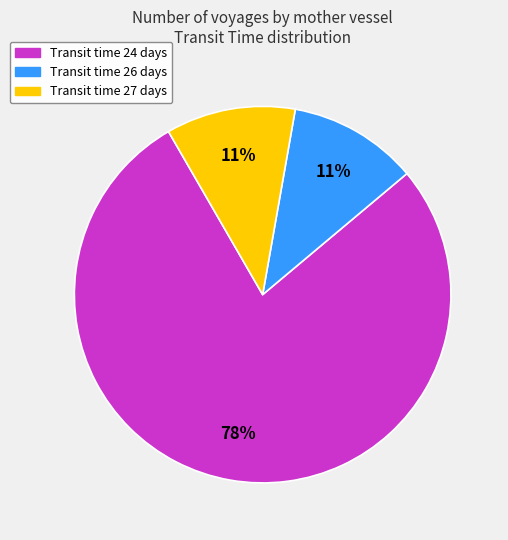

Is there any slice that represents more than half of the pie?

Yes